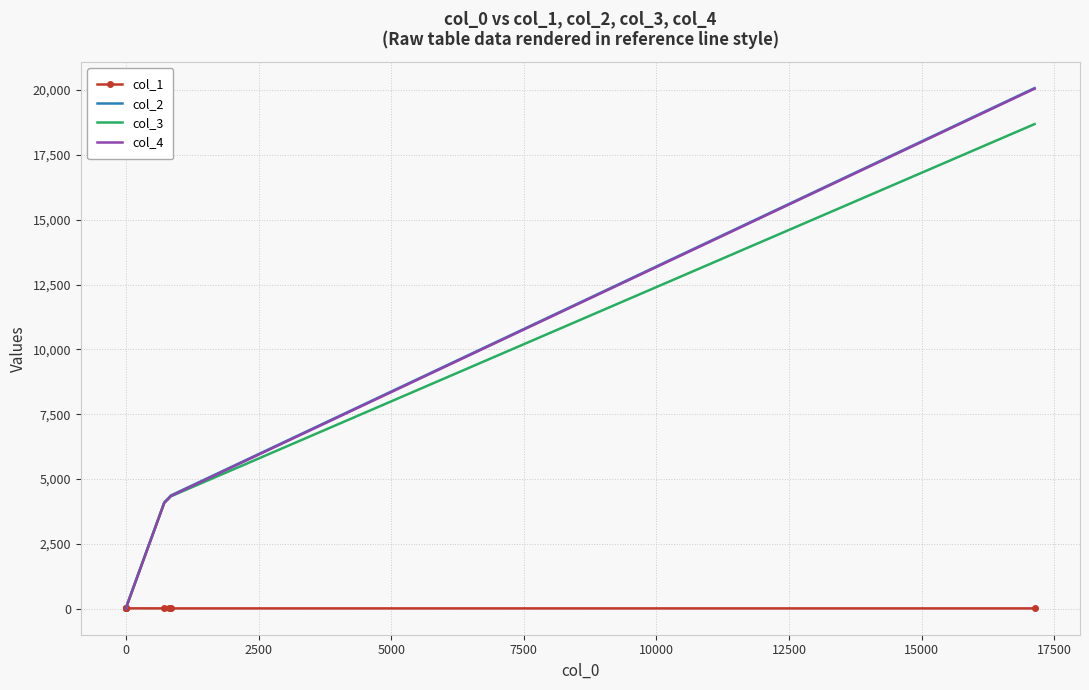

True or false: col_2 and col_3 cross at least once.

False